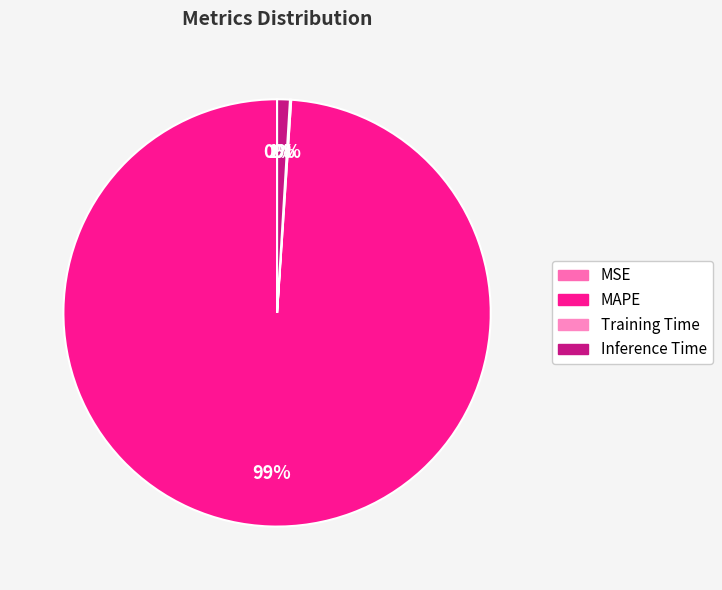

Is there any slice that represents more than half of the pie?

Yes